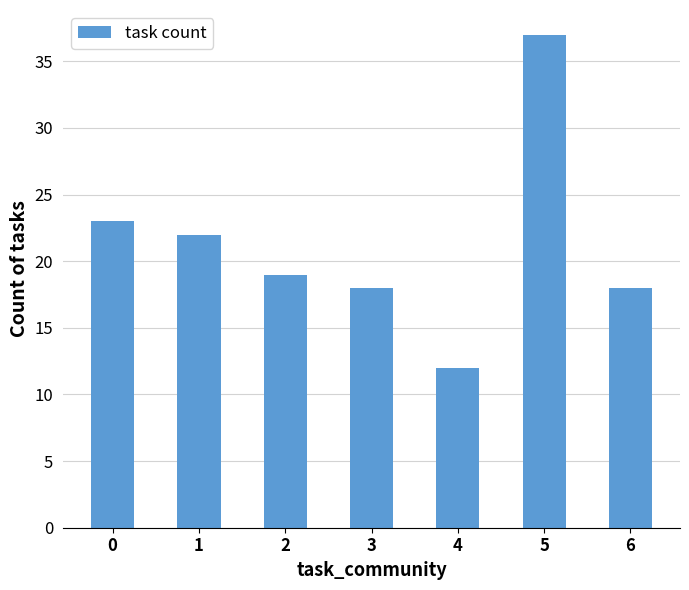

The chart shows a value of 19 at 2. True or false?

True